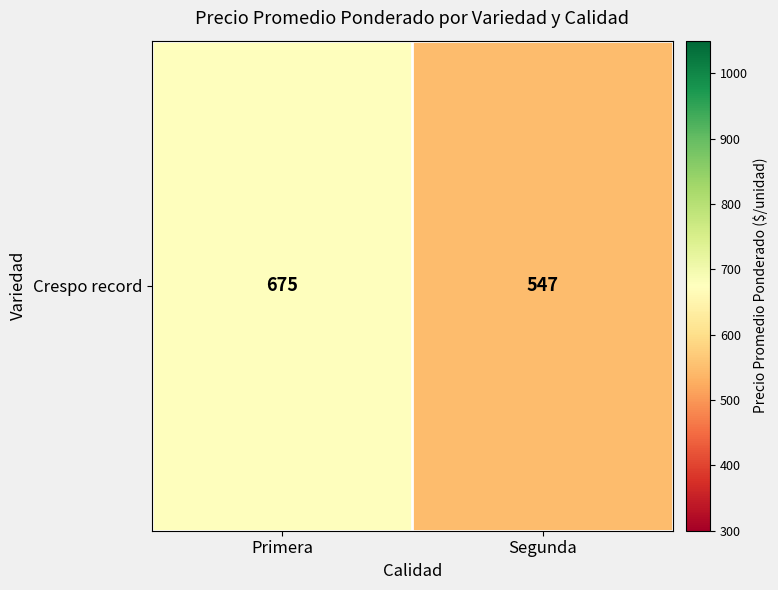

How many data points are less than 675?

1